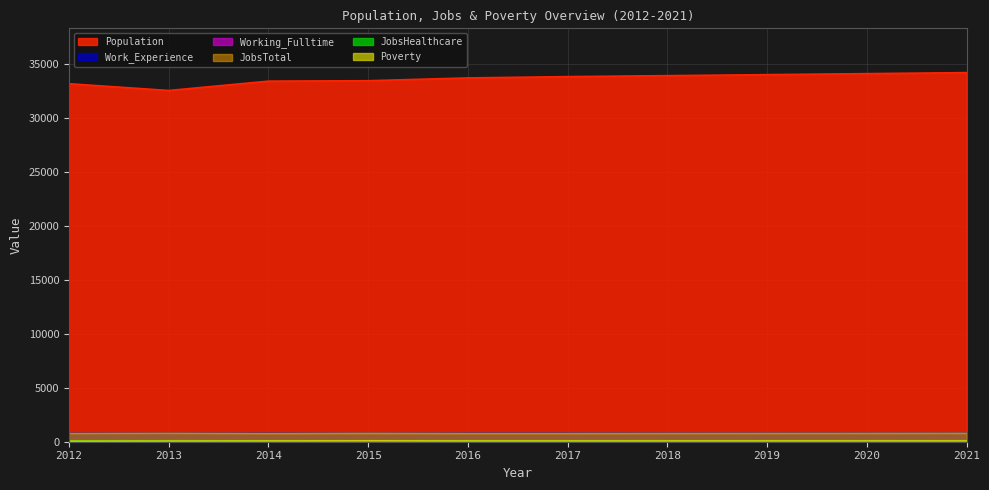

Which series has the largest range (max minus min)?

Population